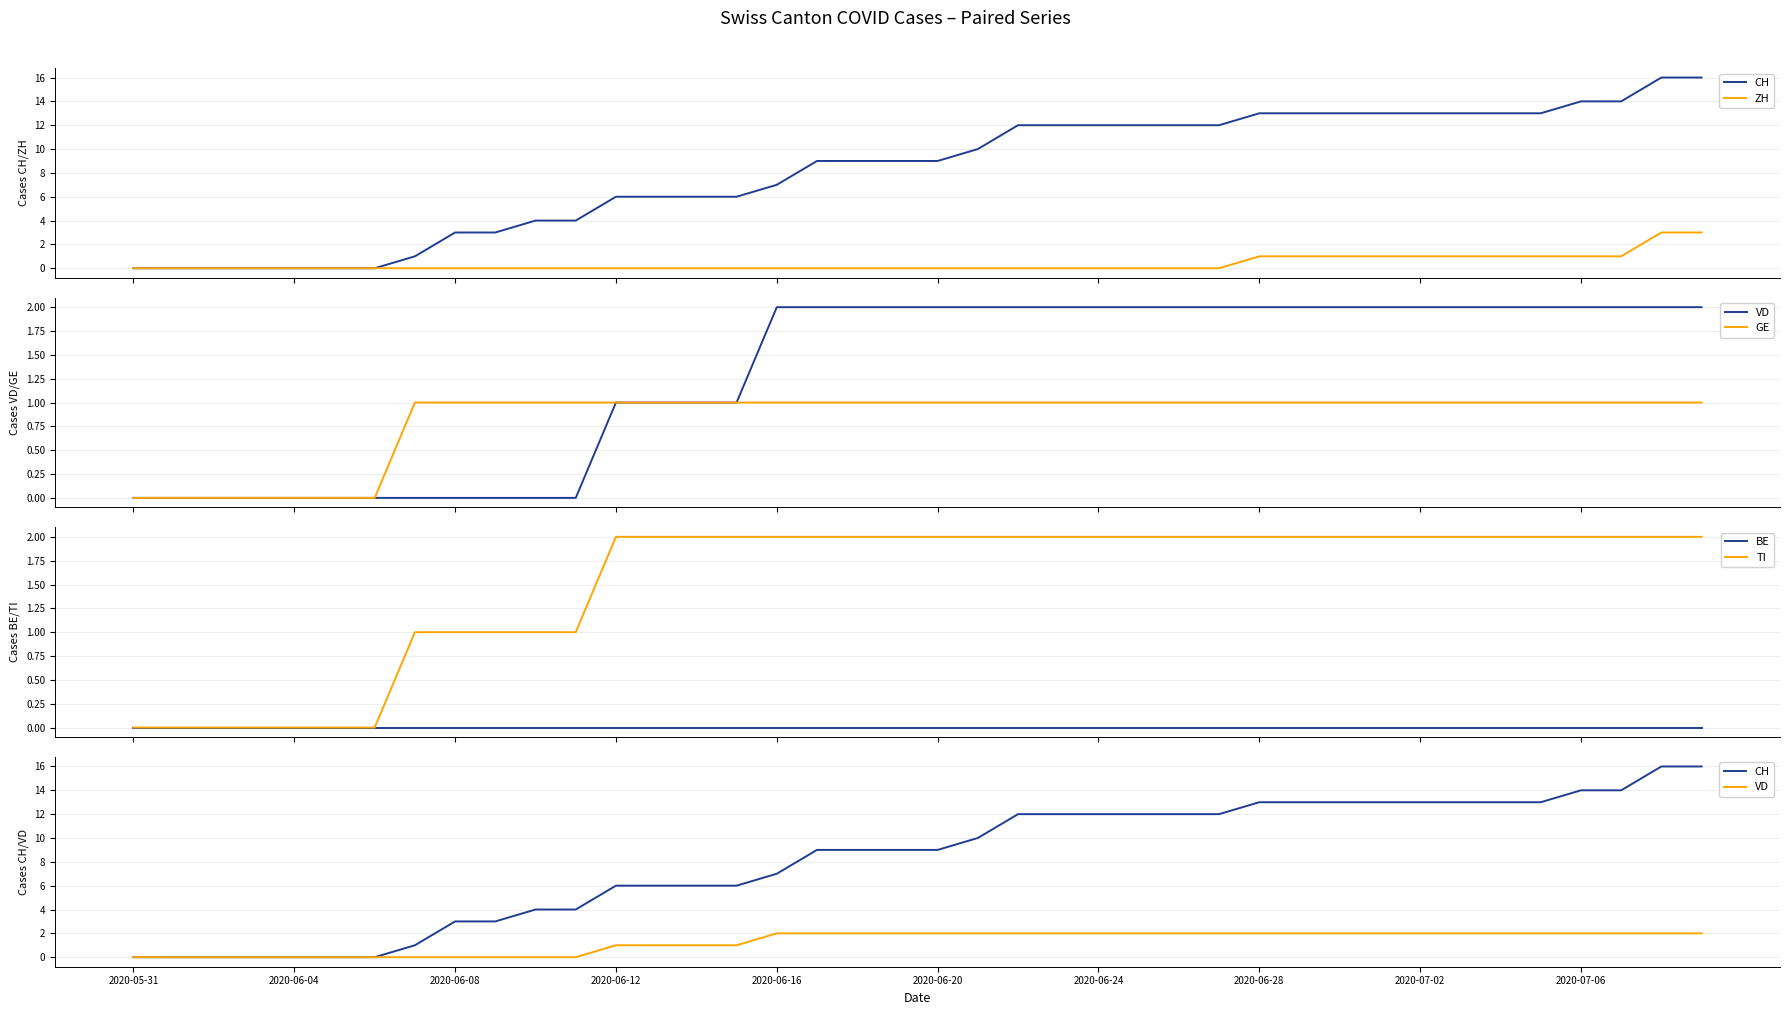

True or false: CH and ZH cross at least once.

False